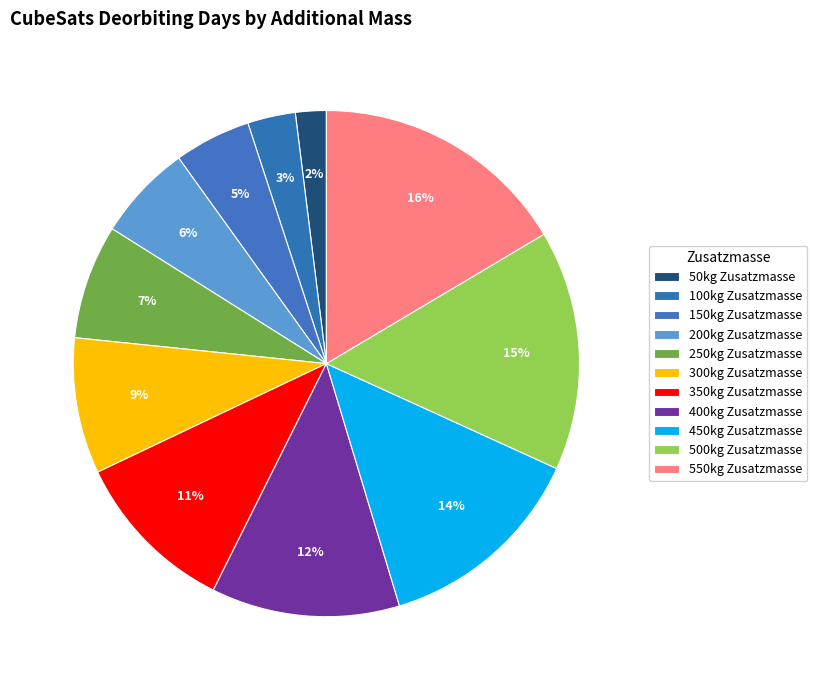

Count the number of slices in the pie.

11